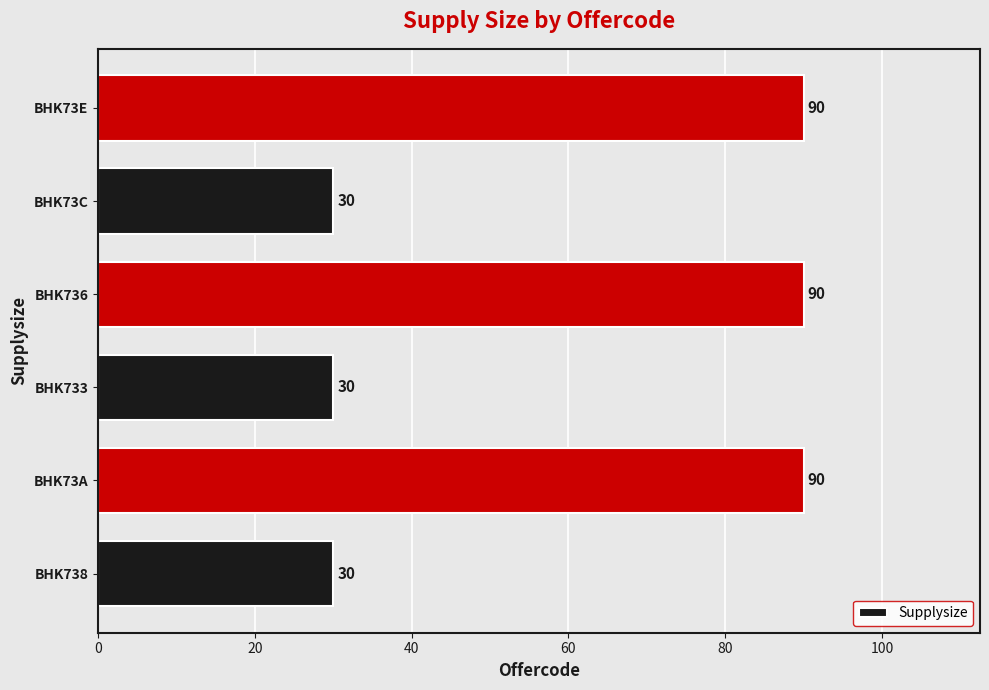

What is the difference between the maximum and second lowest values?

60